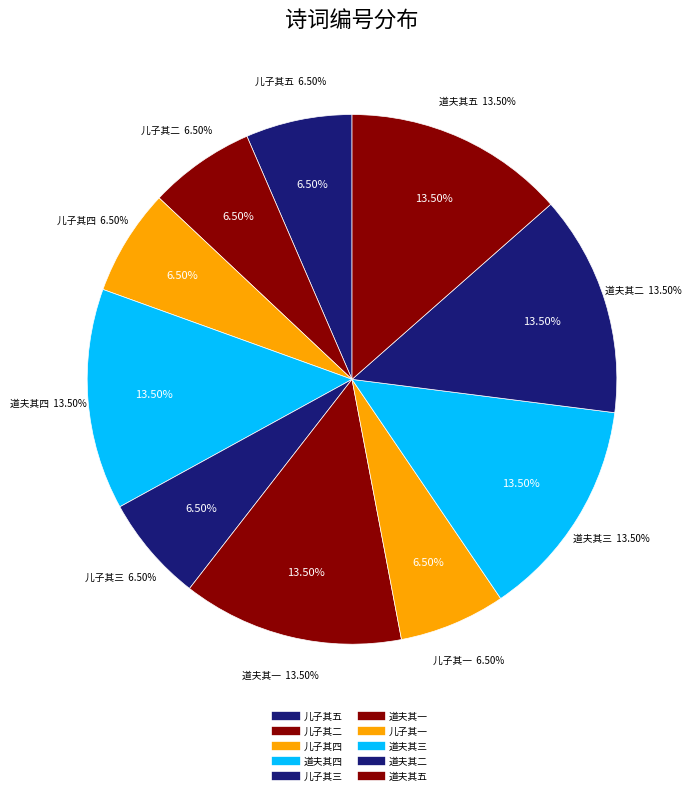

To the nearest percent, what is the difference between the largest and smallest slice percentages?

7%